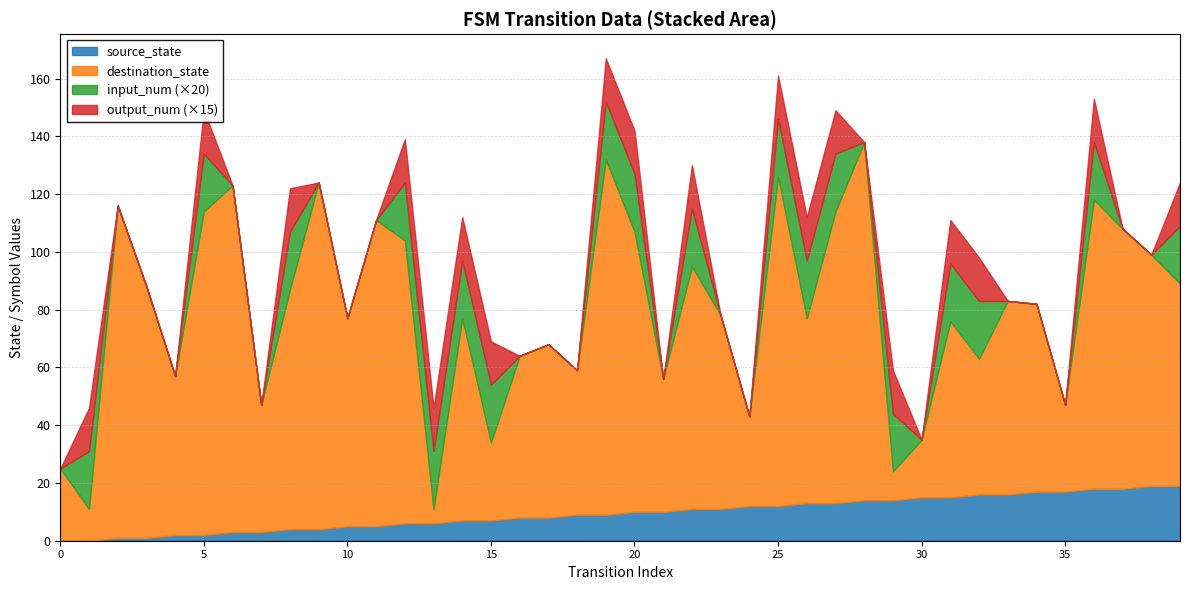

What is the difference between the highest and lowest values at 22?

83